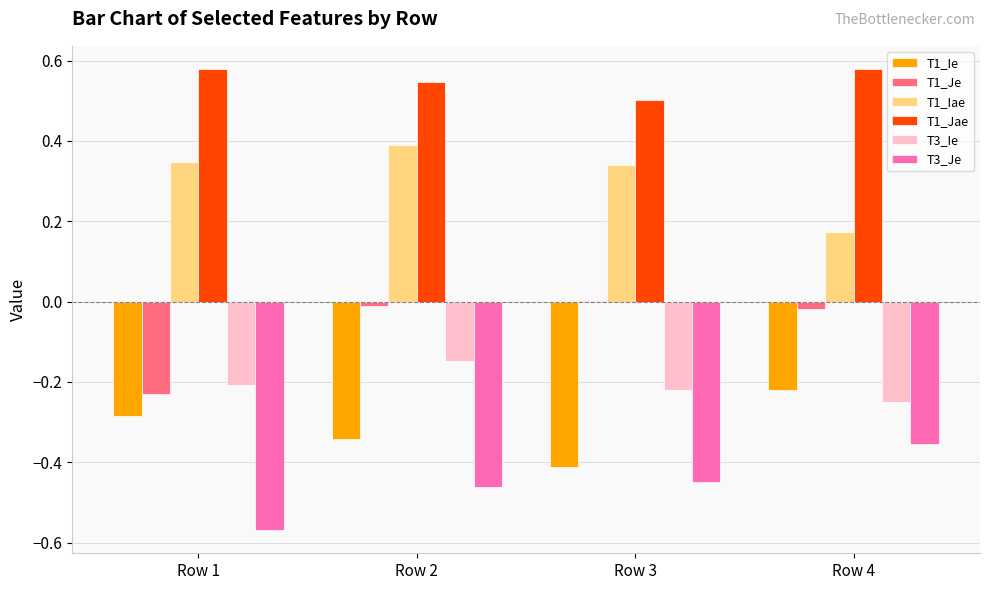

Which series has the largest total across all categories?

T1_Jae